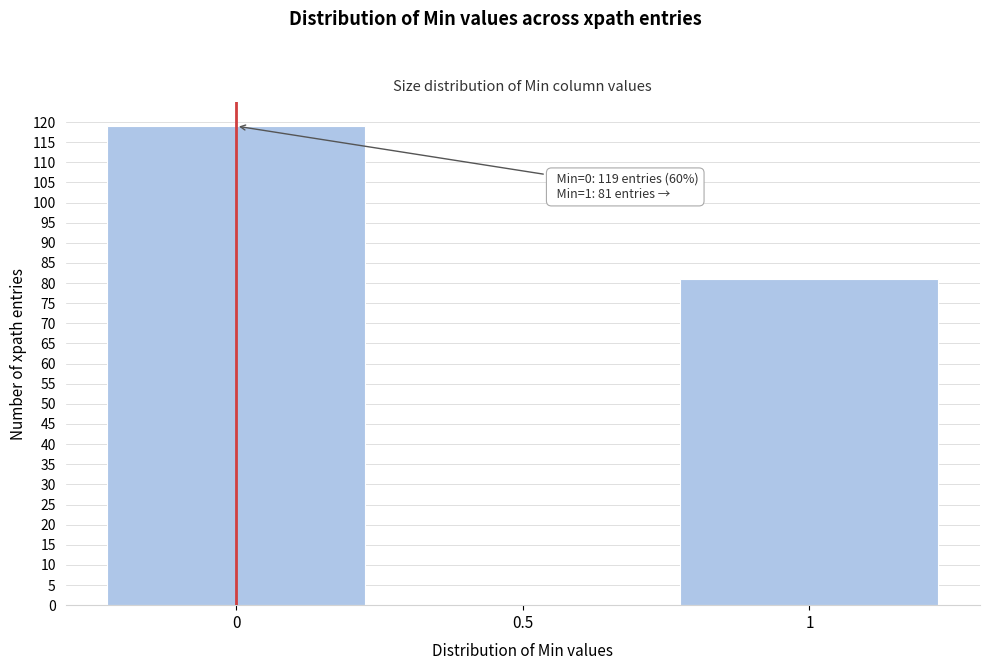

Which range on the x-axis has the tallest bar?

-0.25 to 0.25